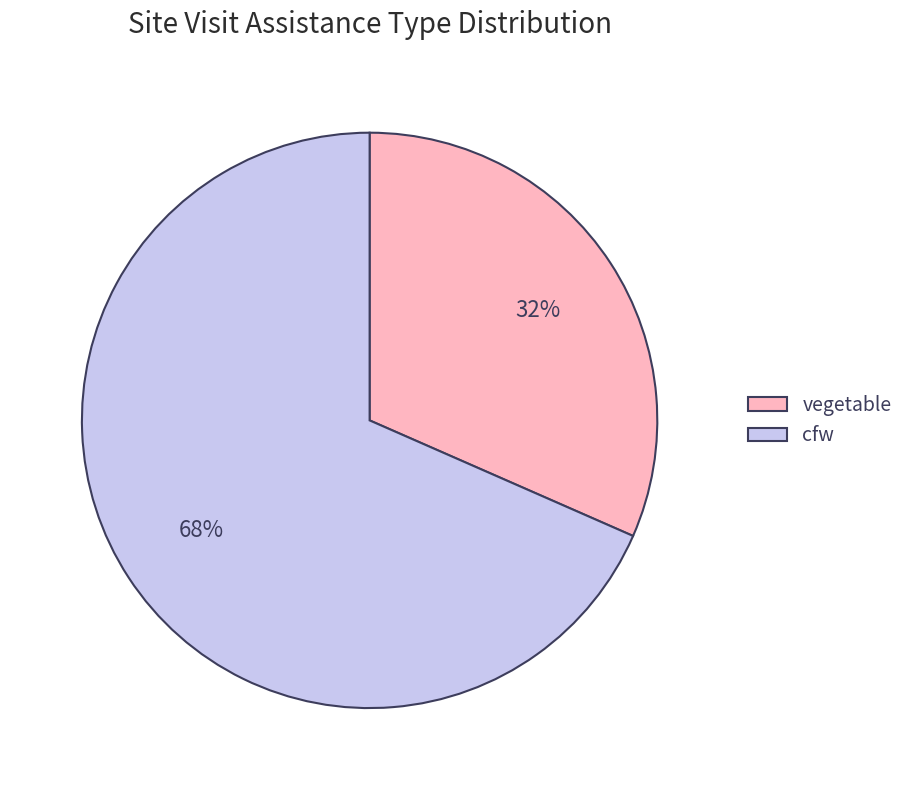

Which category has the smallest portion of the pie?

vegetable